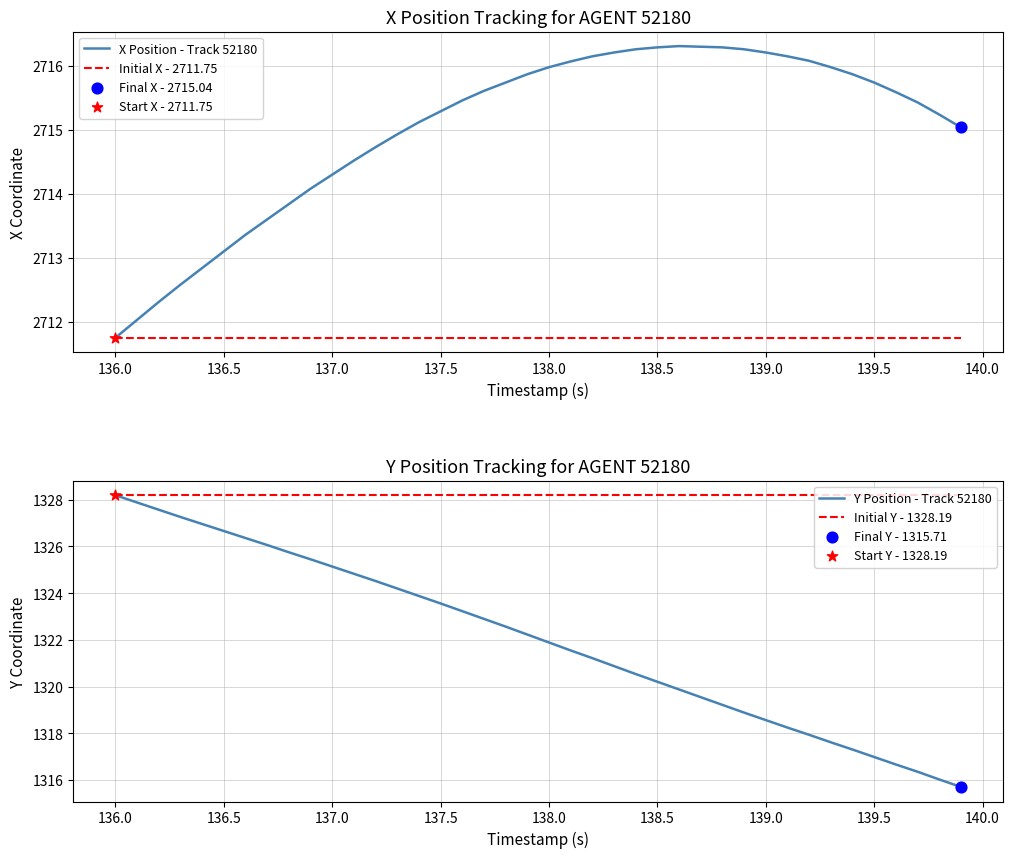

What is the minimum value for Initial X - 2711.75?

2711.8